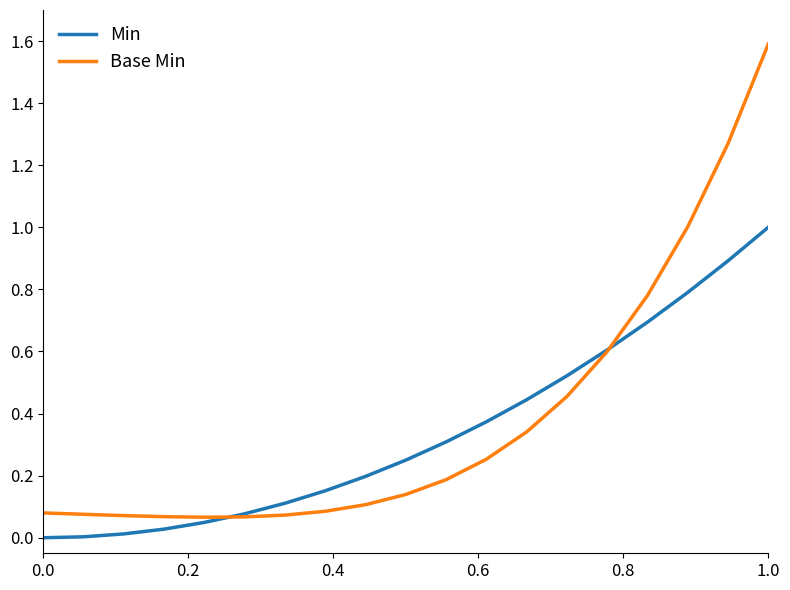

What is the greatest value displayed?

1.6